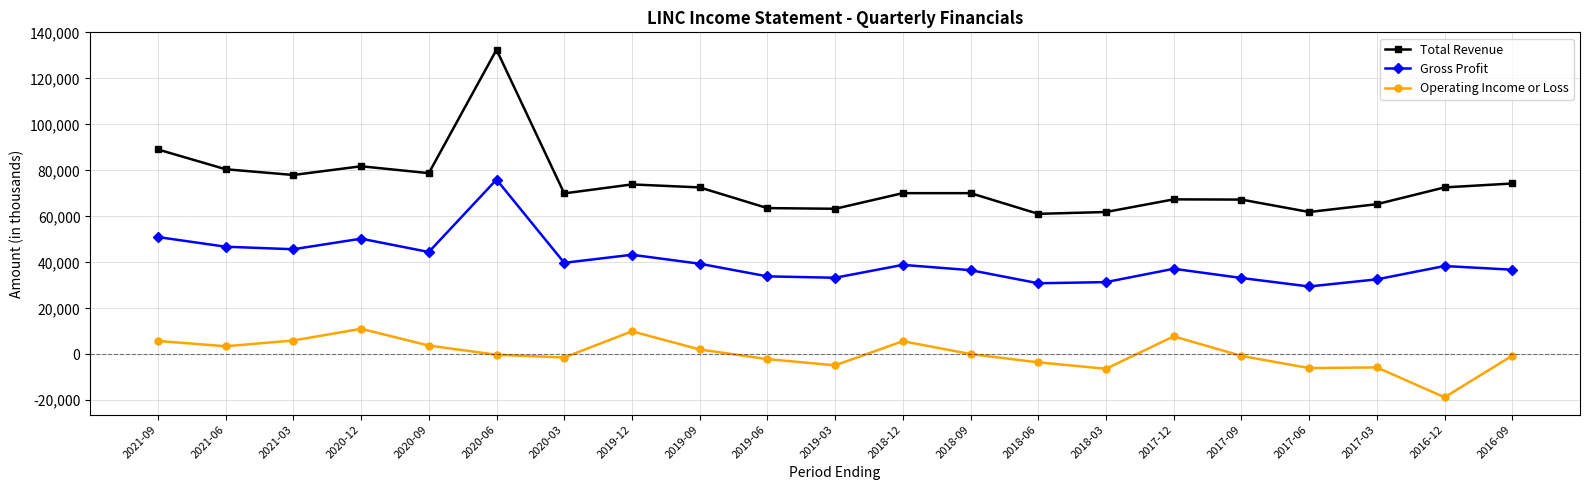

At which label does Operating Income or Loss reach its minimum?

2016-12